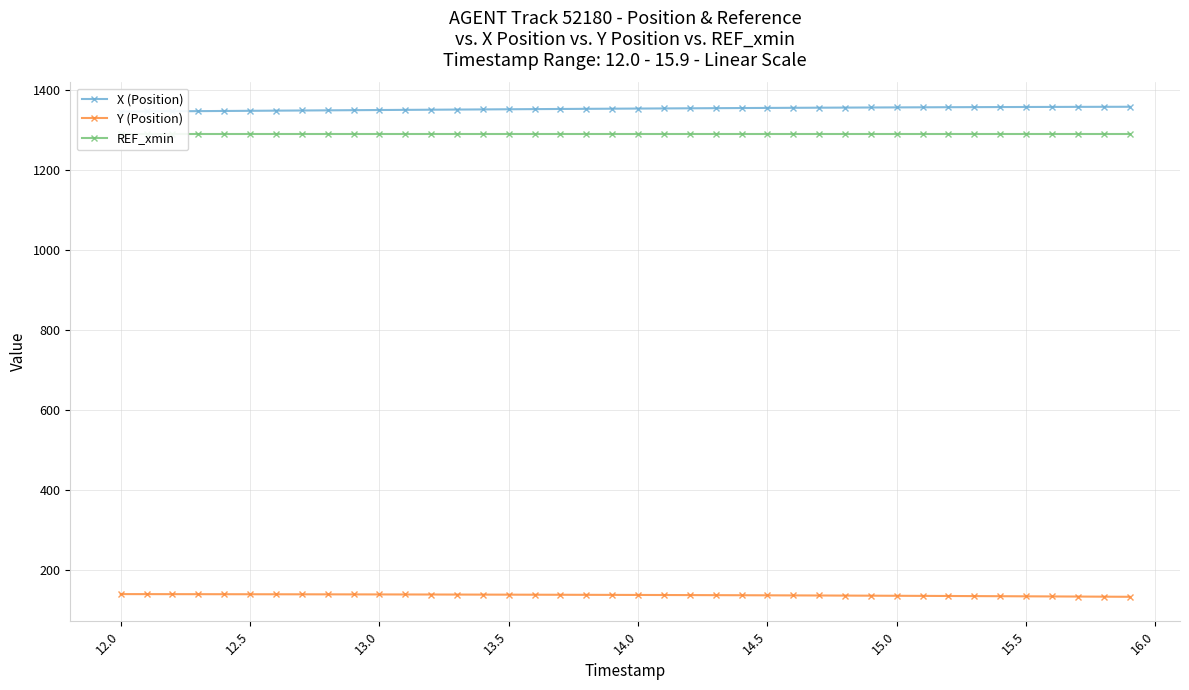

True or false: Y (Position) and X (Position) intersect in this chart.

False